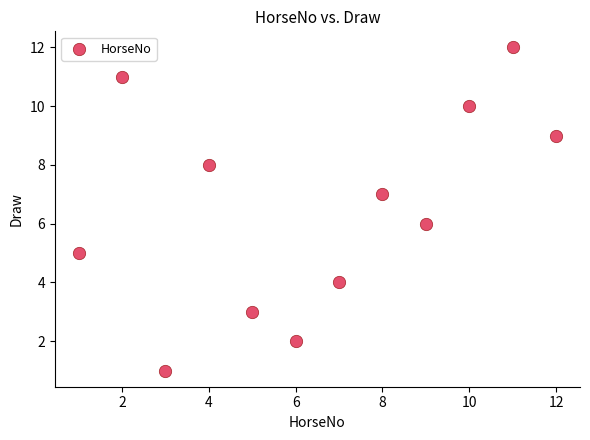

What is the average X value?

6